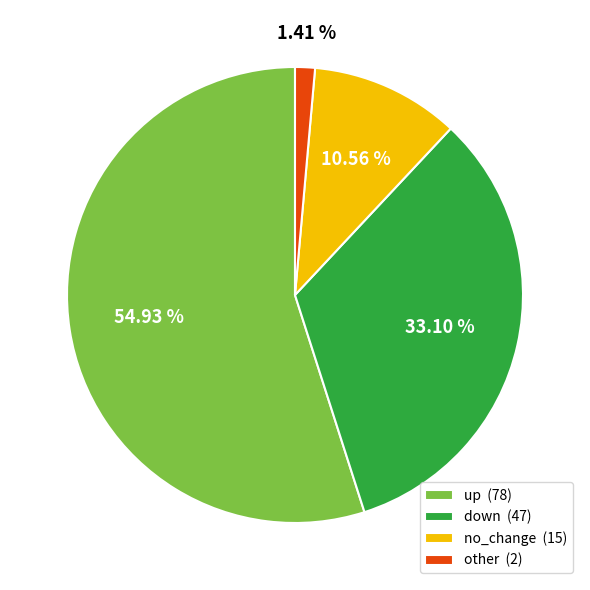

Is it true that other is 1% of the pie?

True